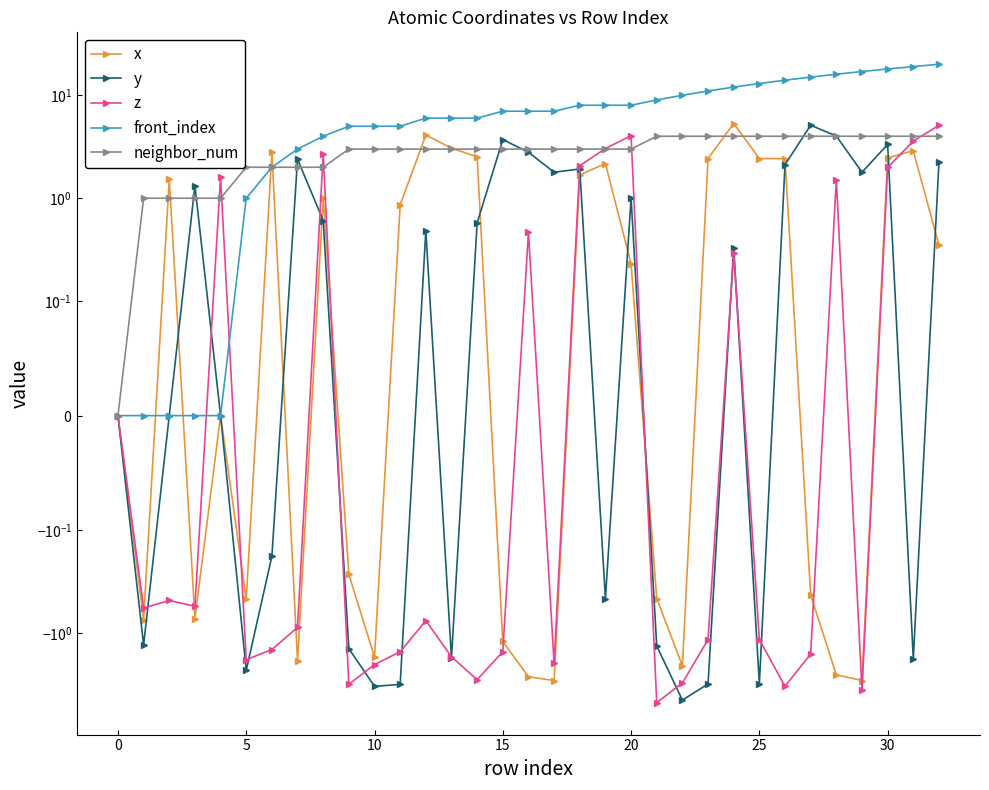

What is the difference between the second highest and second lowest values in the z series?

7.6